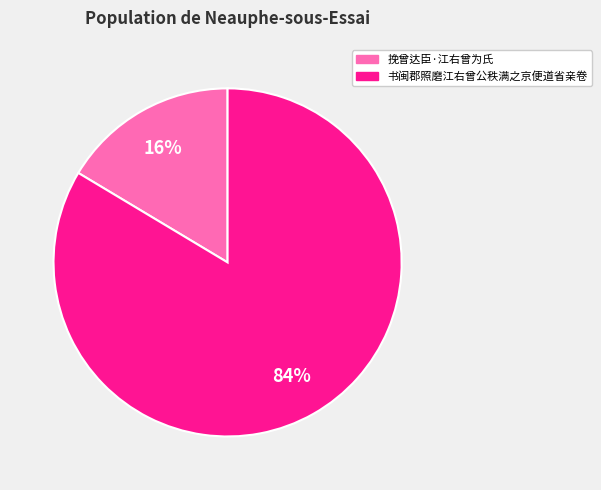

Do 书闽郡照磨江右曾公秩满之京便道省亲卷 and 挽曾达臣·江右曾为氏 together represent more than half of the pie?

Yes